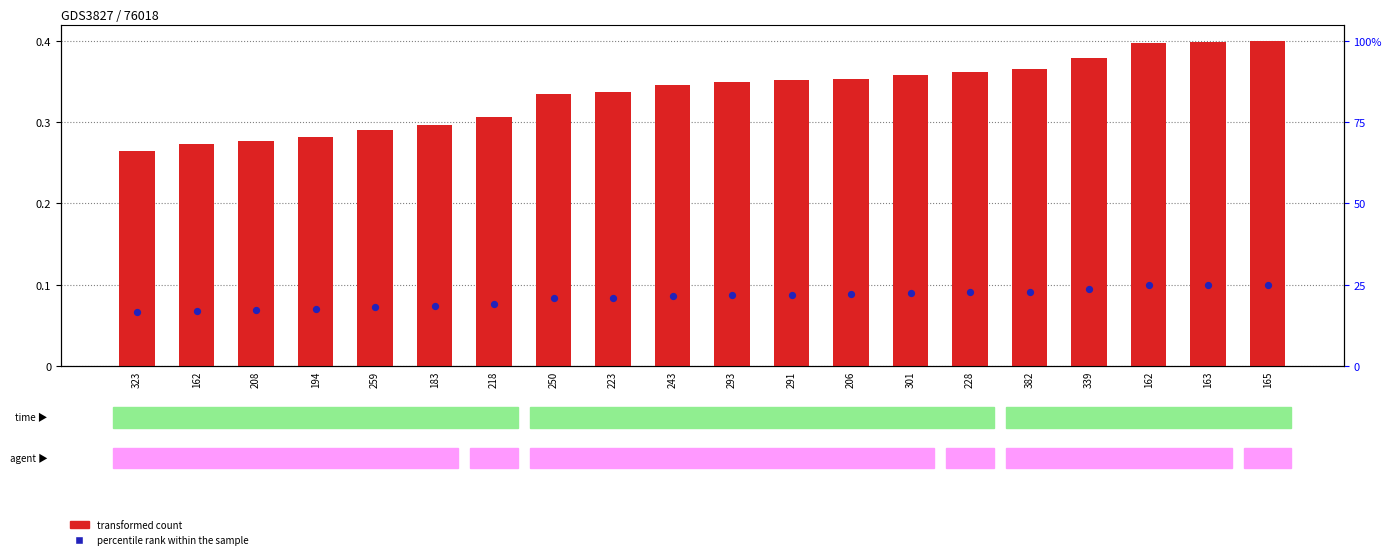

Is the value of percentile rank within the sample at 165 greater than the value of transformed count at 183?

No